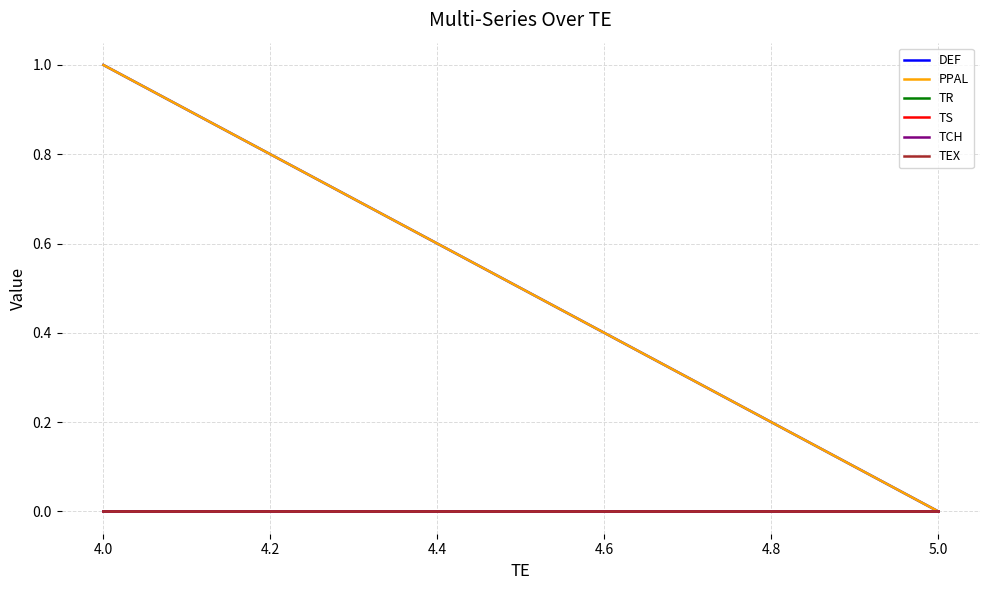

Is the value of TR at 5.0 greater than the value of PPAL at 5.0?

No